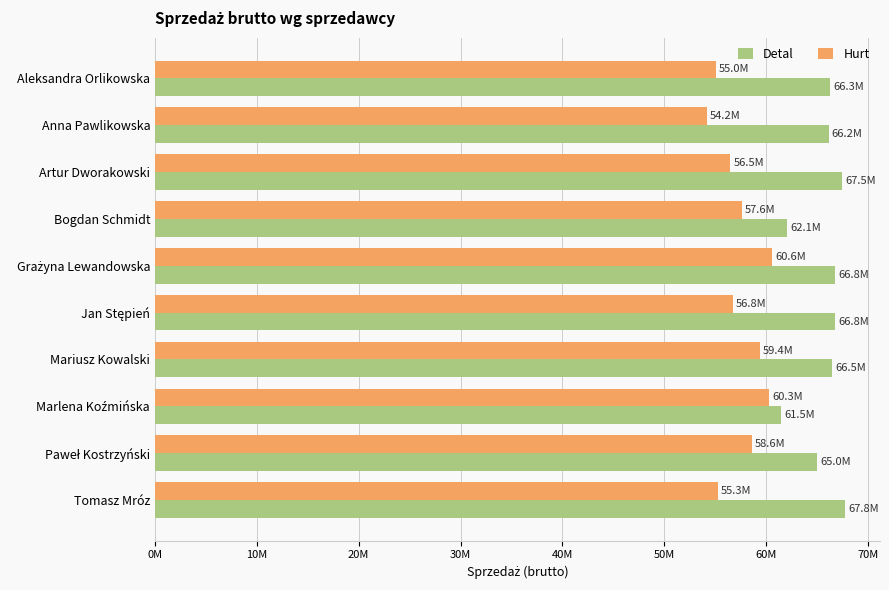

What are all the series names shown in the legend?

Detal, Hurt